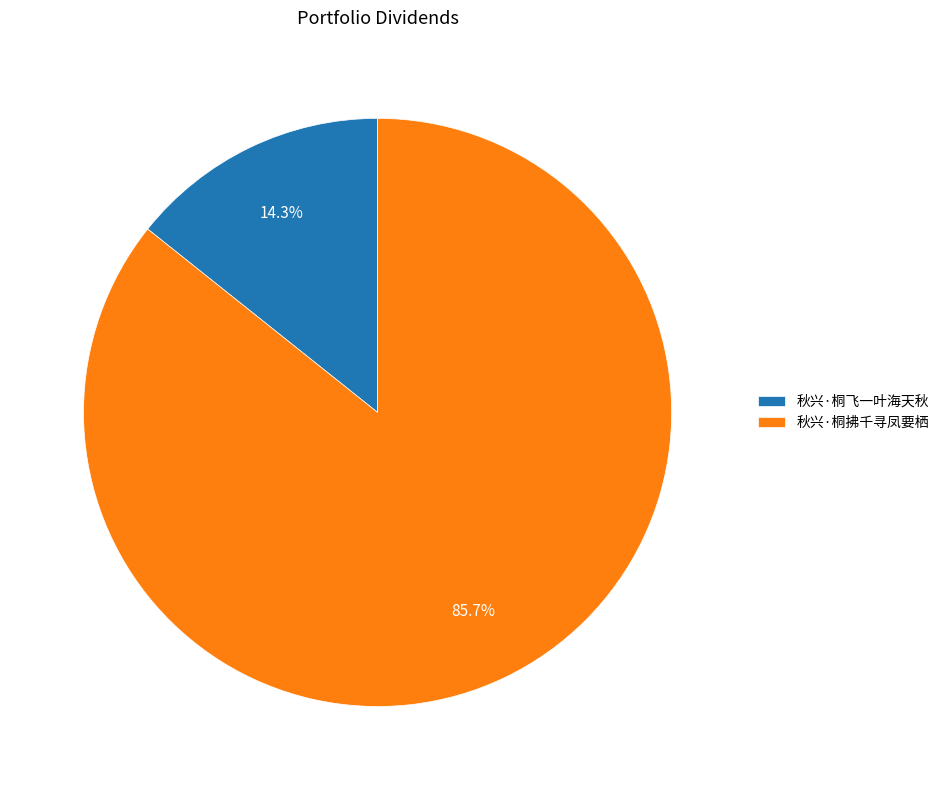

True or false: 秋兴·桐拂千寻凤要栖 accounts for 99% of the total.

False